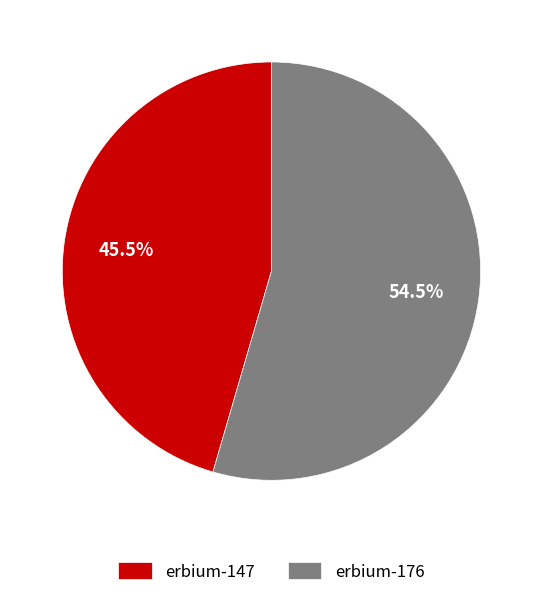

How many slices are in this pie chart?

2